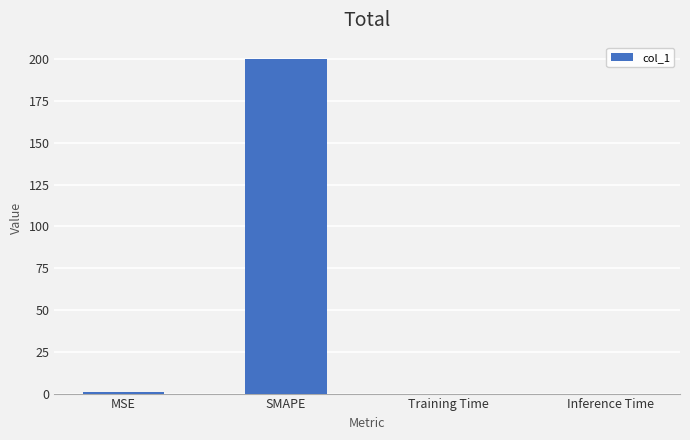

Is it true that the value at SMAPE is 200.0?

True